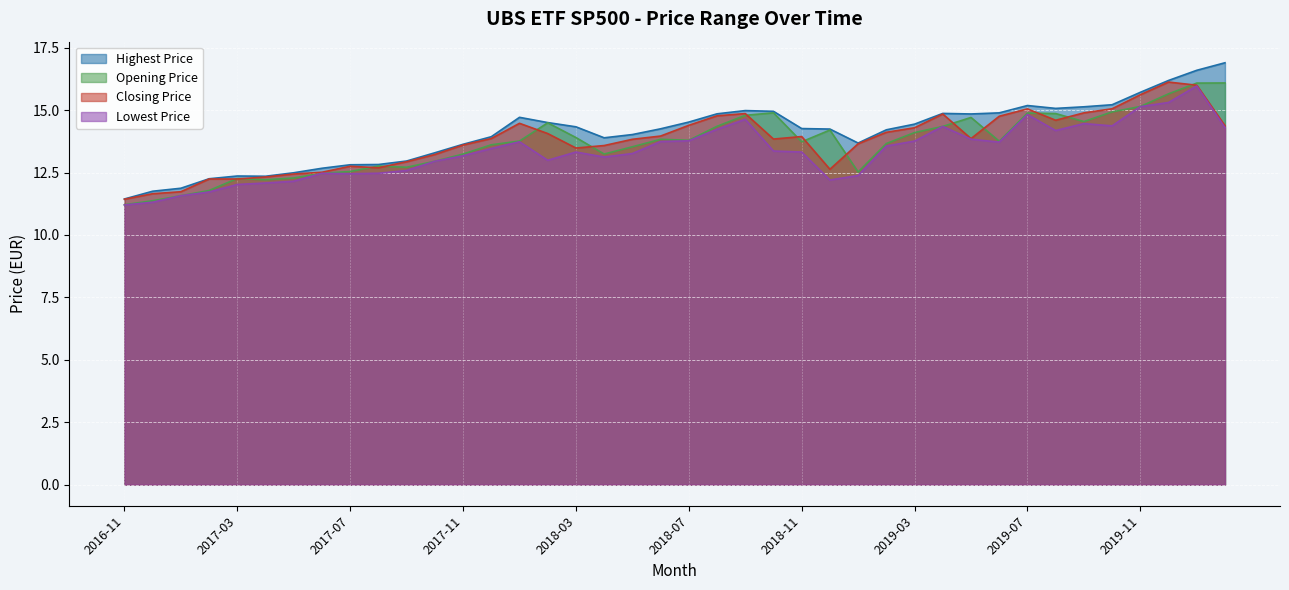

Which label corresponds to the smallest value in the chart?

2016-11